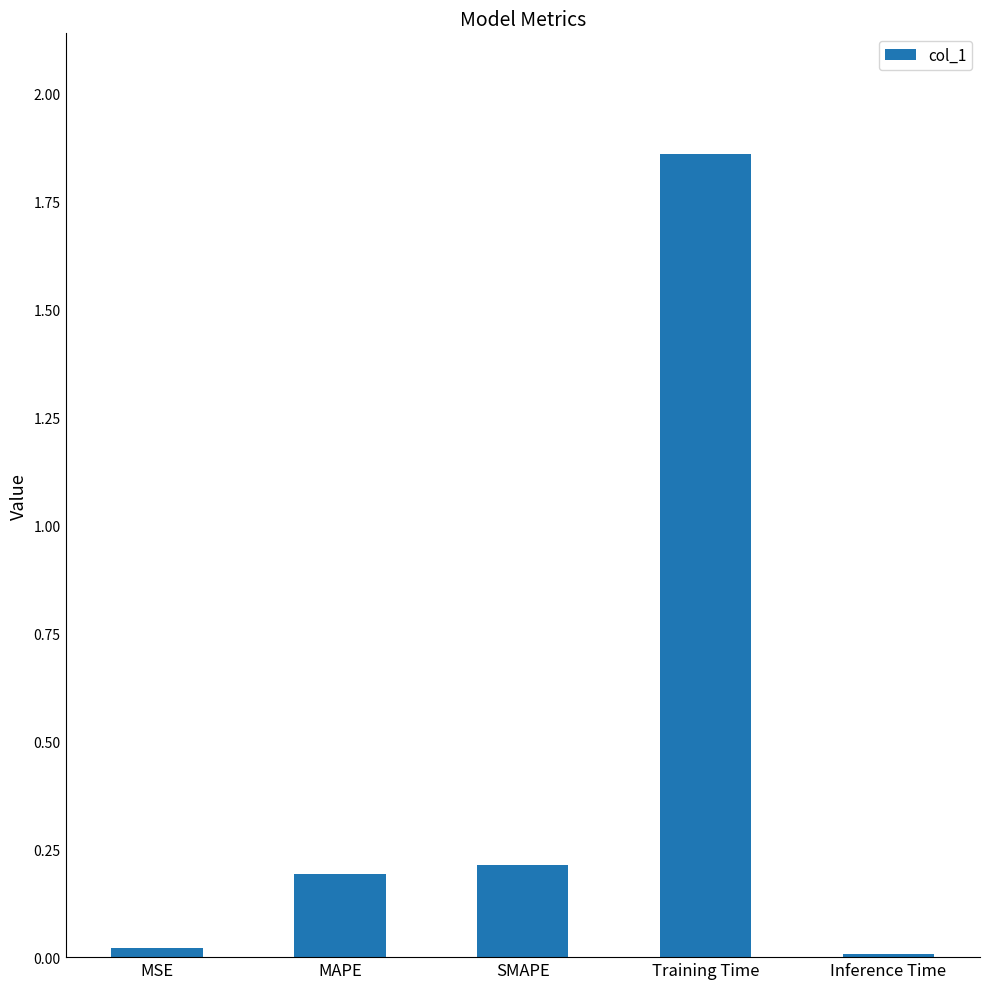

Which has a higher value, Training Time or MSE?

Training Time